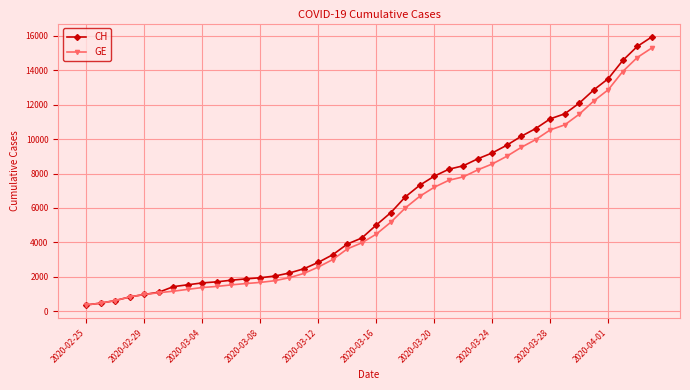

What is the value of the GE point at the 37th from the left?

12863